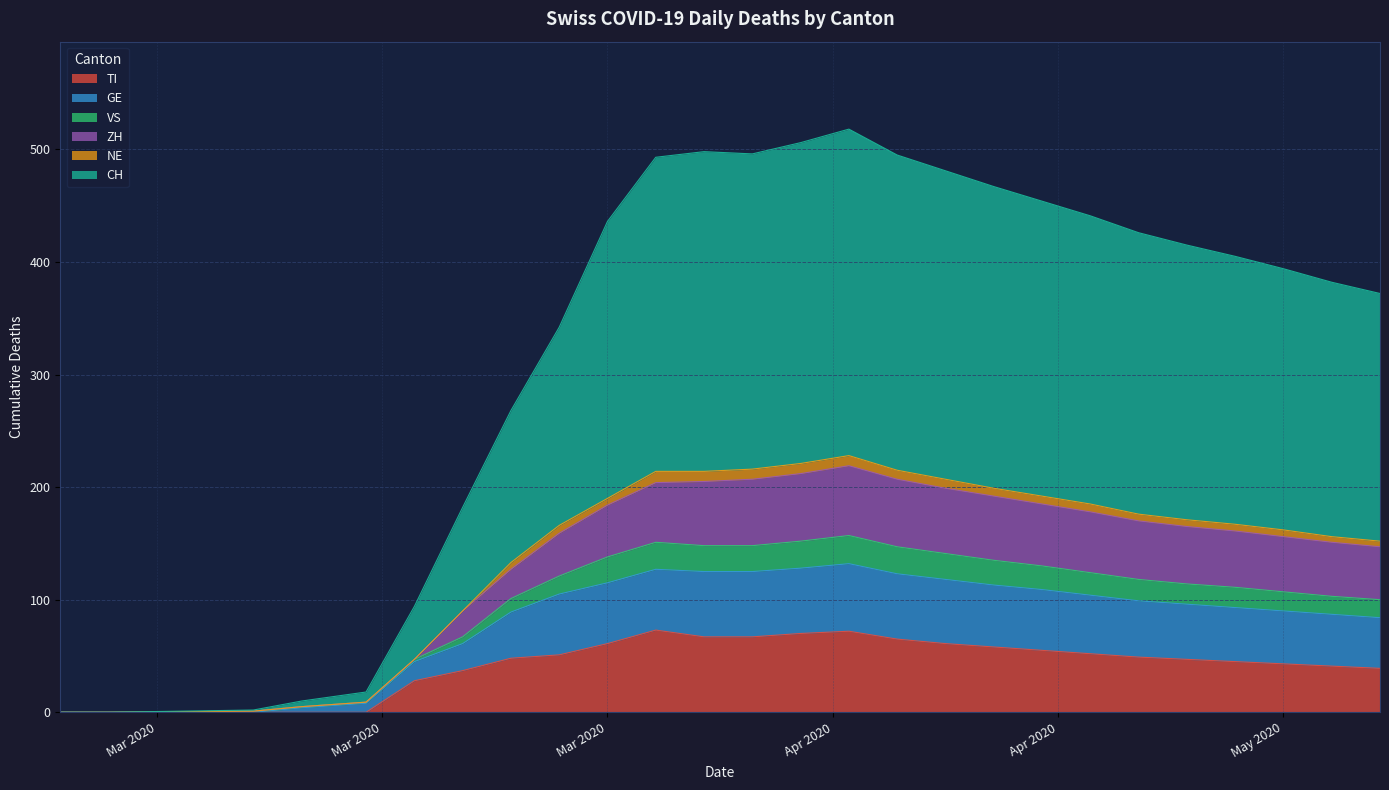

What is the highest value of the TI series?

73